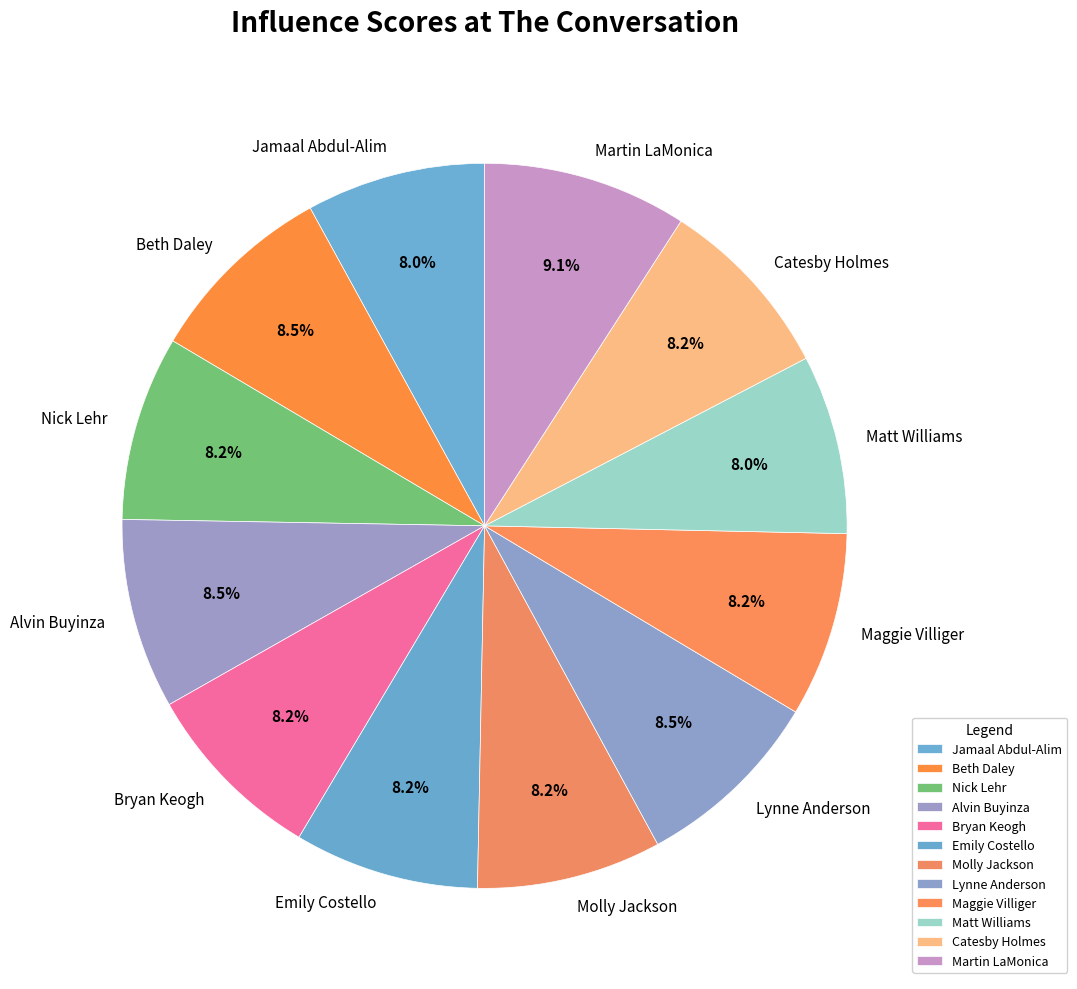

Which category has the biggest portion of the pie?

Martin LaMonica